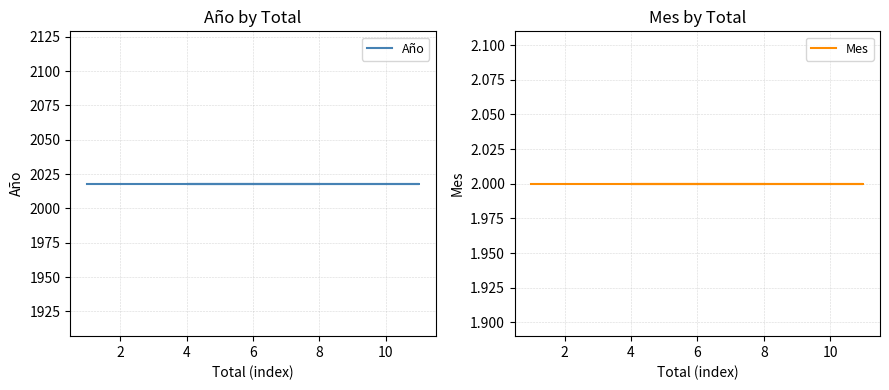

Which series has the largest total across all categories?

Año